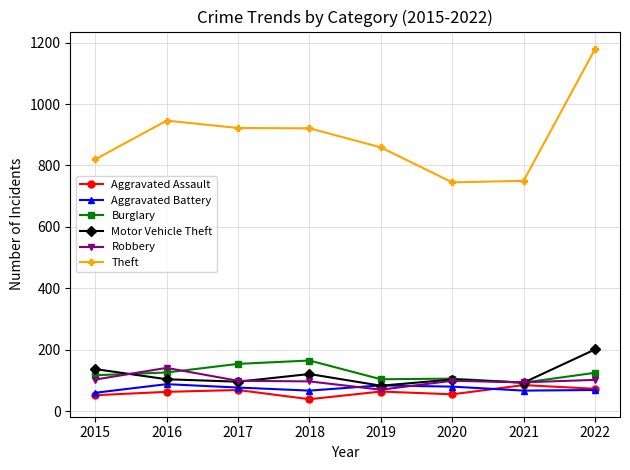

Which label corresponds to the largest value in the chart?

2022